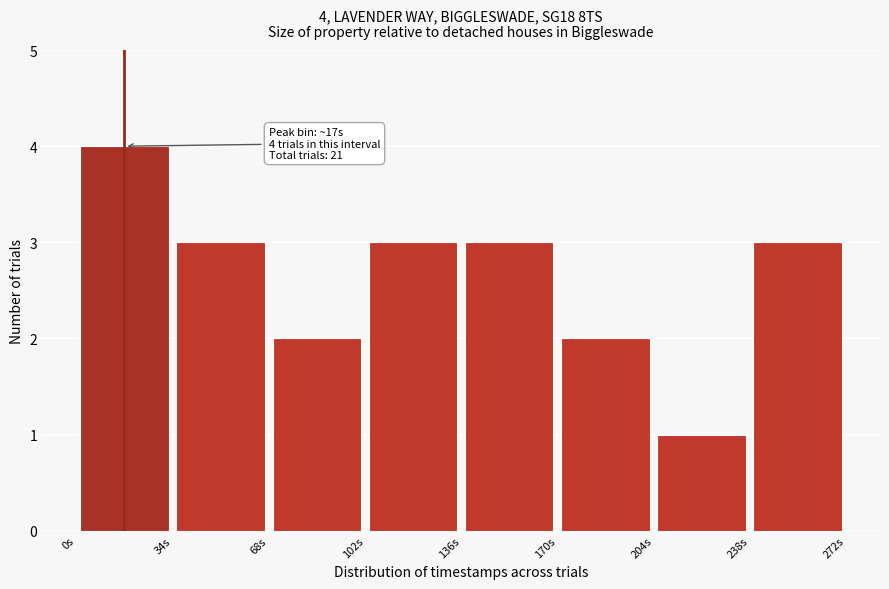

Which range on the x-axis has the tallest bar?

0 to 34